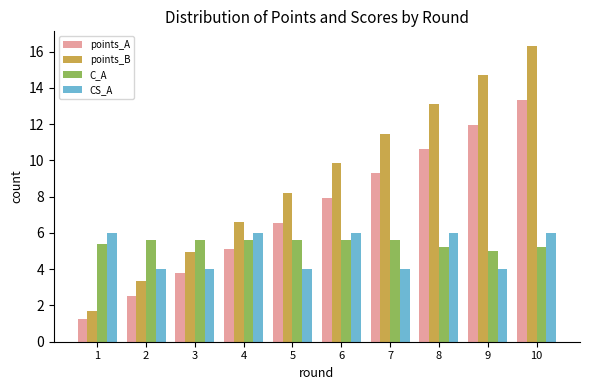

How many values in the points_A series exceed 7?

5